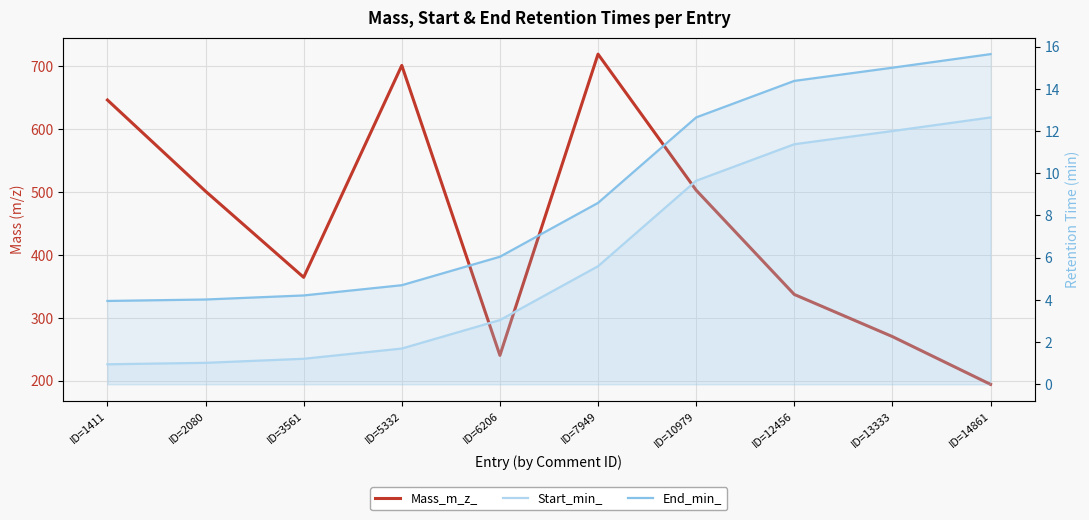

Rank the series at ID=6206 from highest to lowest value.

Mass_m_z_, End_min_, Start_min_